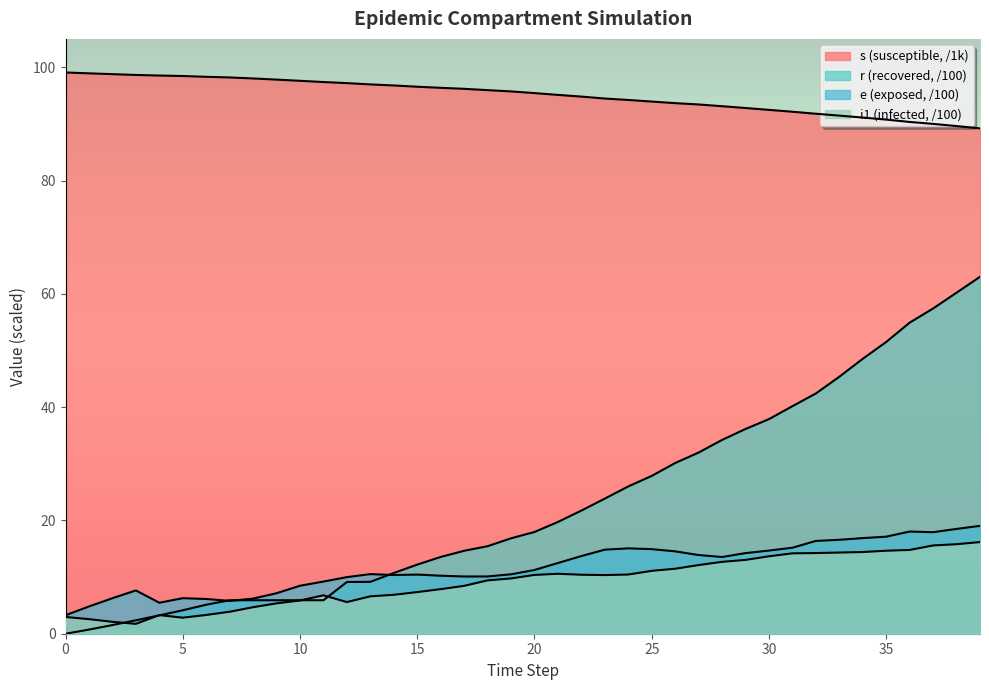

Does the chart display data point markers on the line(s)?

No